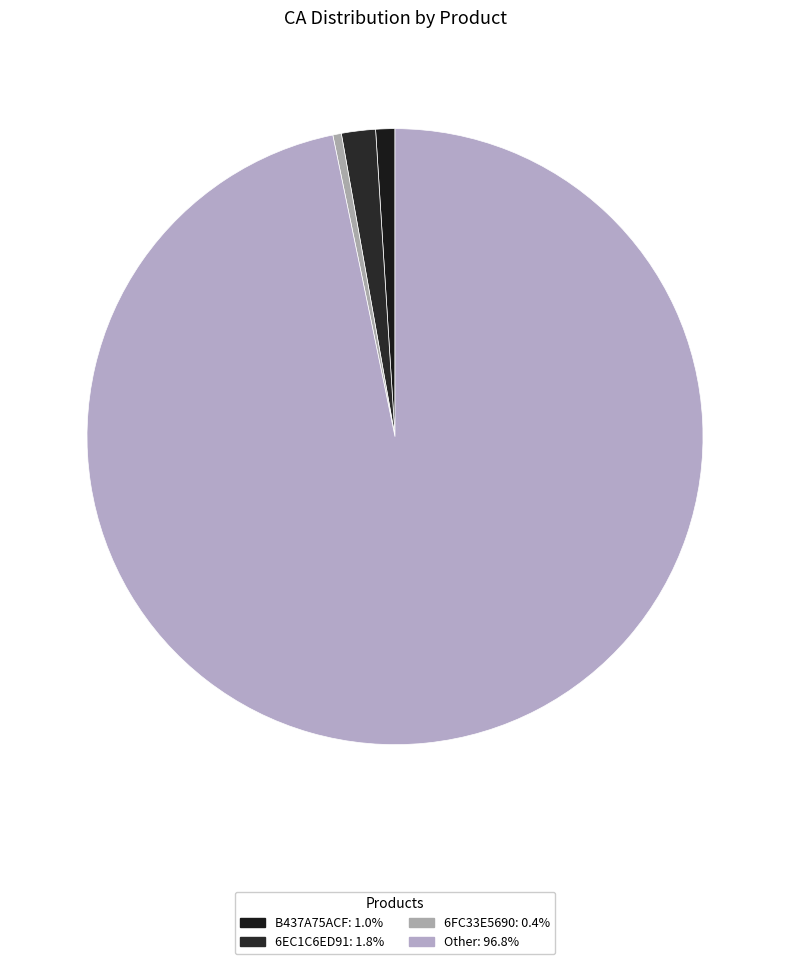

How many slices are in this pie chart?

4